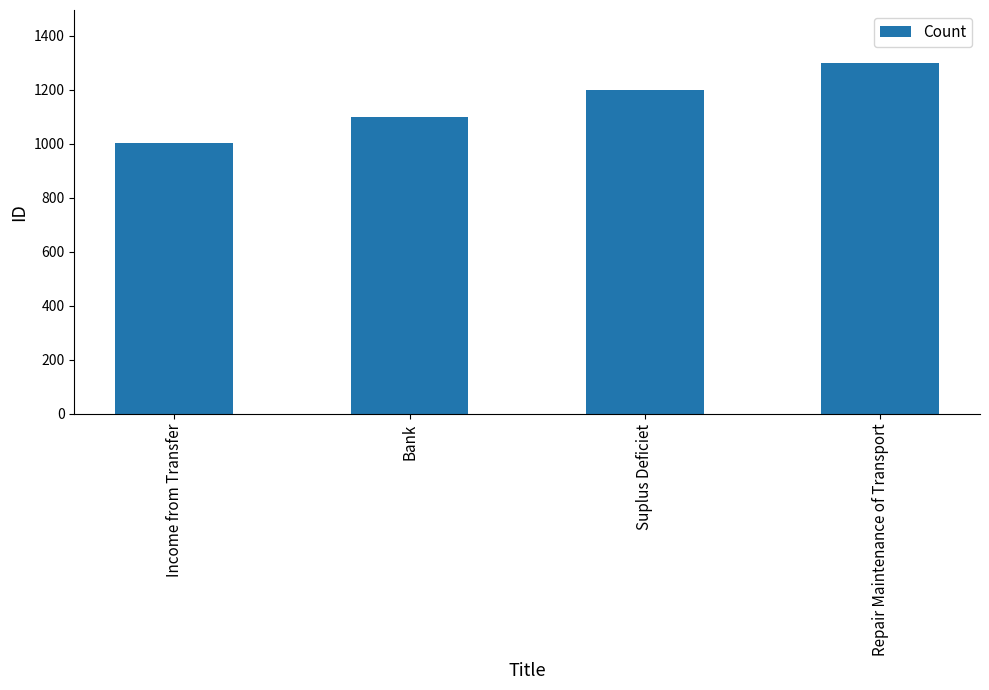

What is the smallest value displayed?

1002